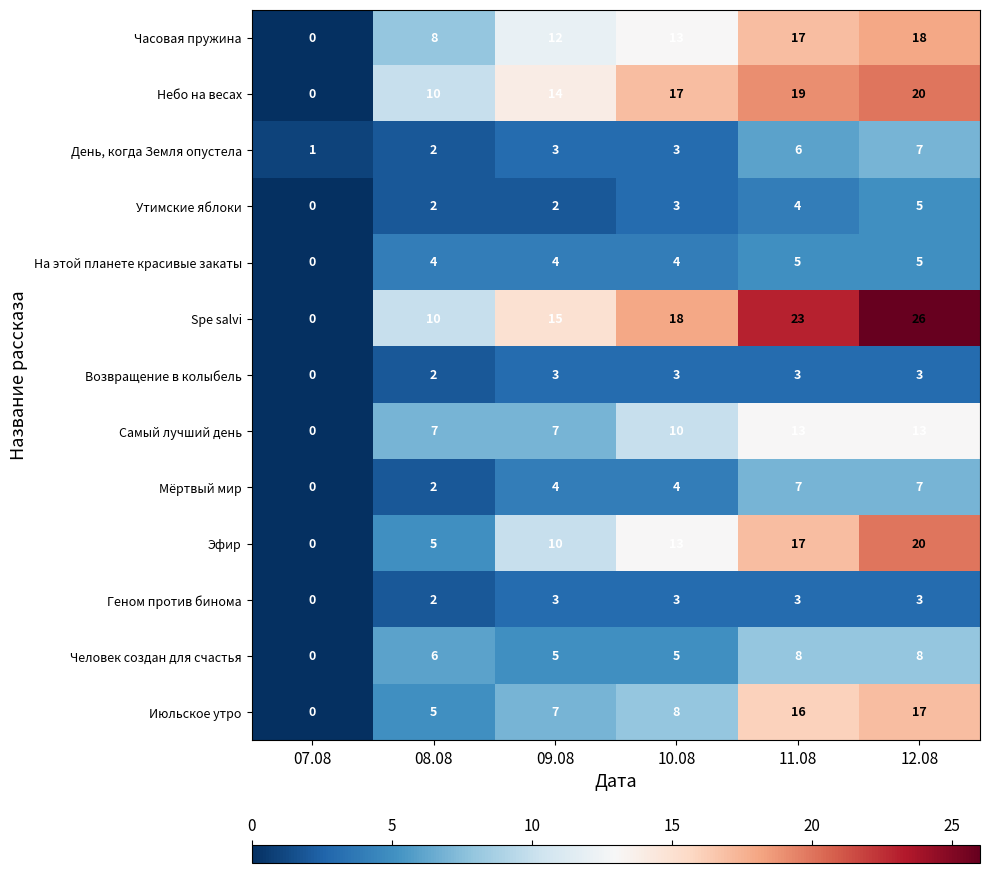

True or false: Часовая пружина has a value of 3 at 08.08.

False